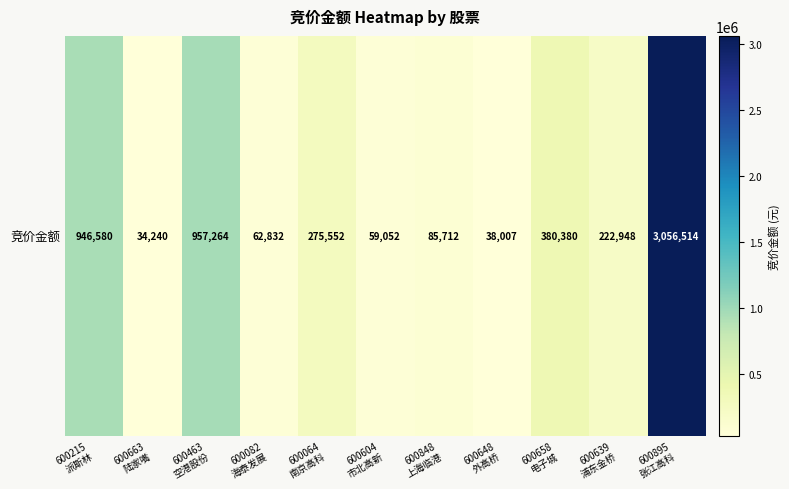

What is the smallest value displayed?

34240